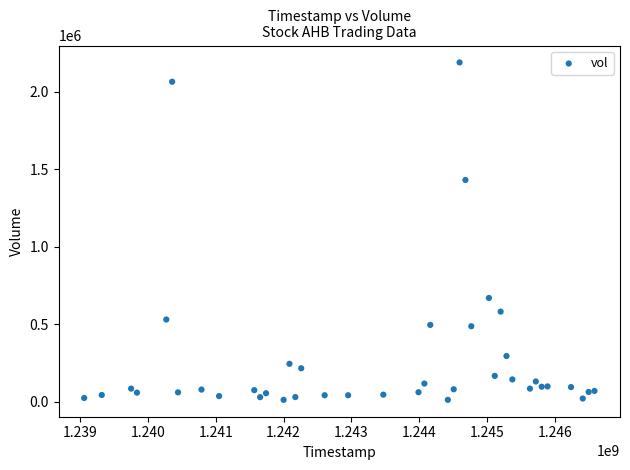

What Y value in the scatter plot is closest to 1101057?

1431283